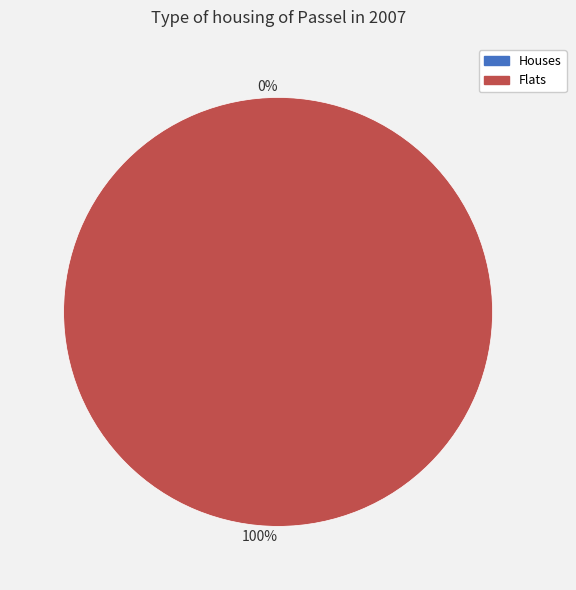

To the nearest percent, what is the average slice percentage?

50%